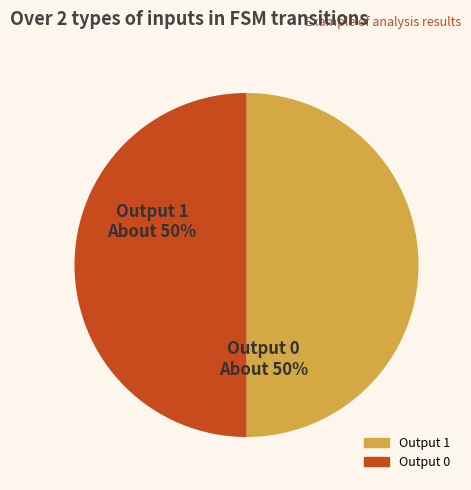

To the nearest percent, what is the average slice percentage?

50%